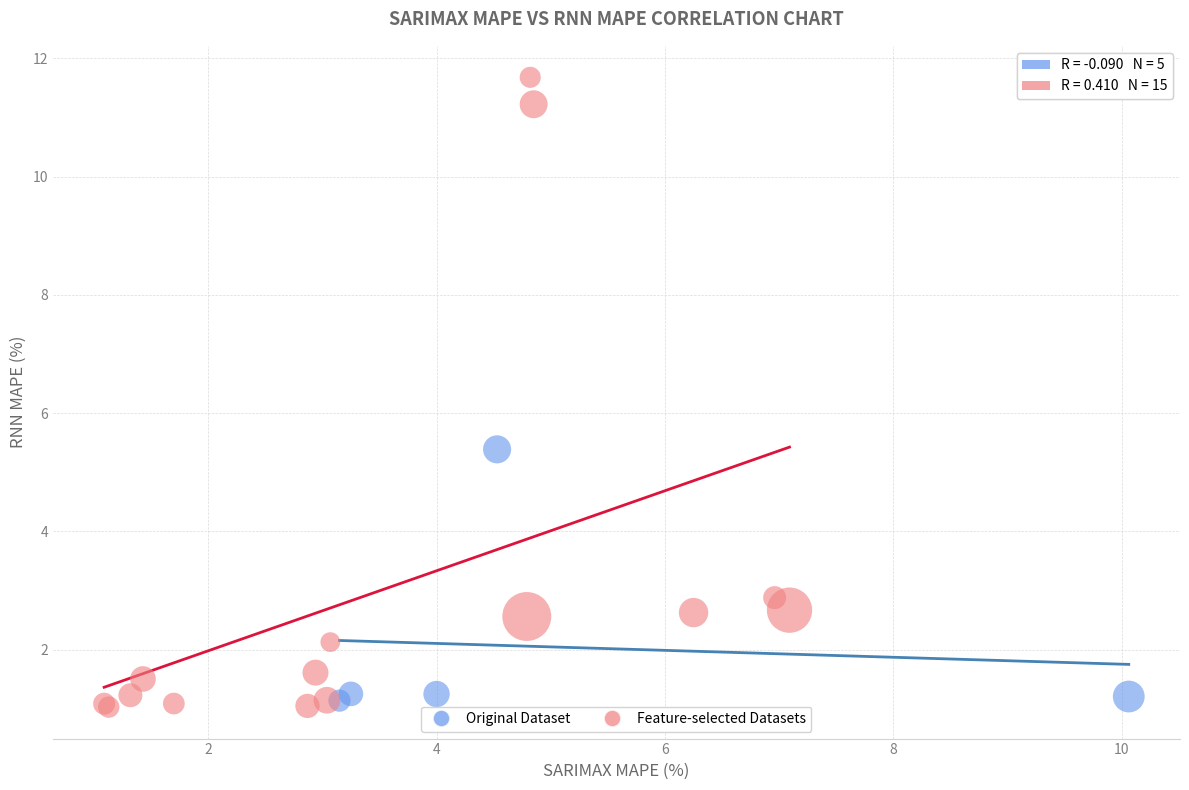

Which series contains the highest Y value?

Feature-selected Datasets